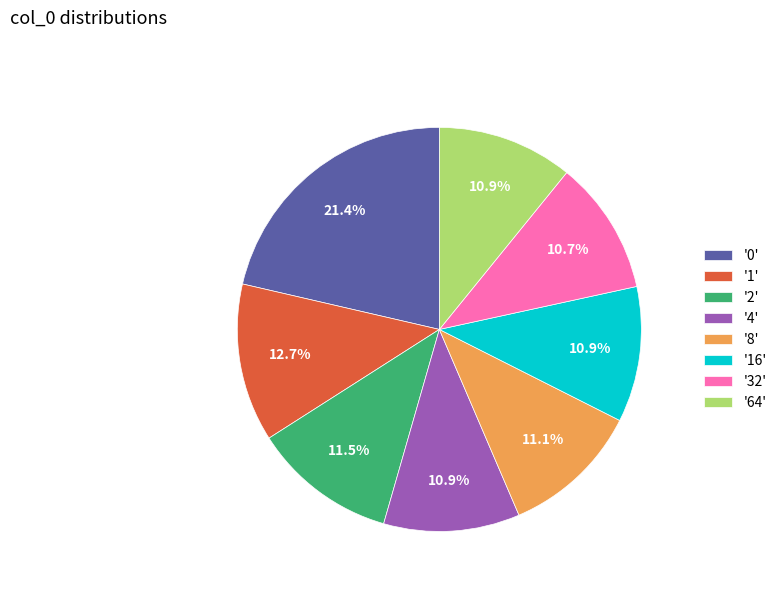

Does '2' represent more than half of the total?

No